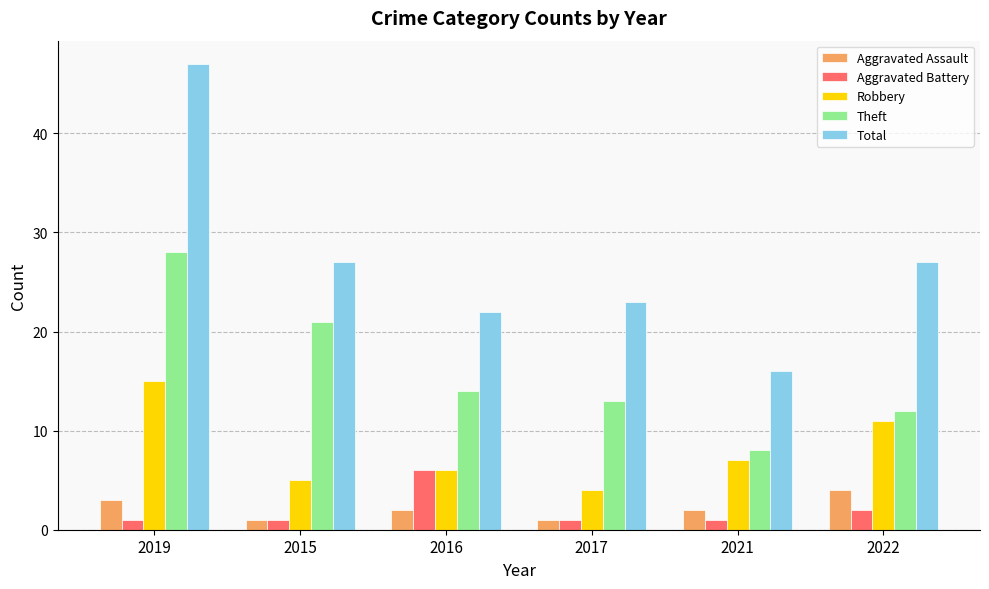

Where does the Robbery series first go above 7?

2019